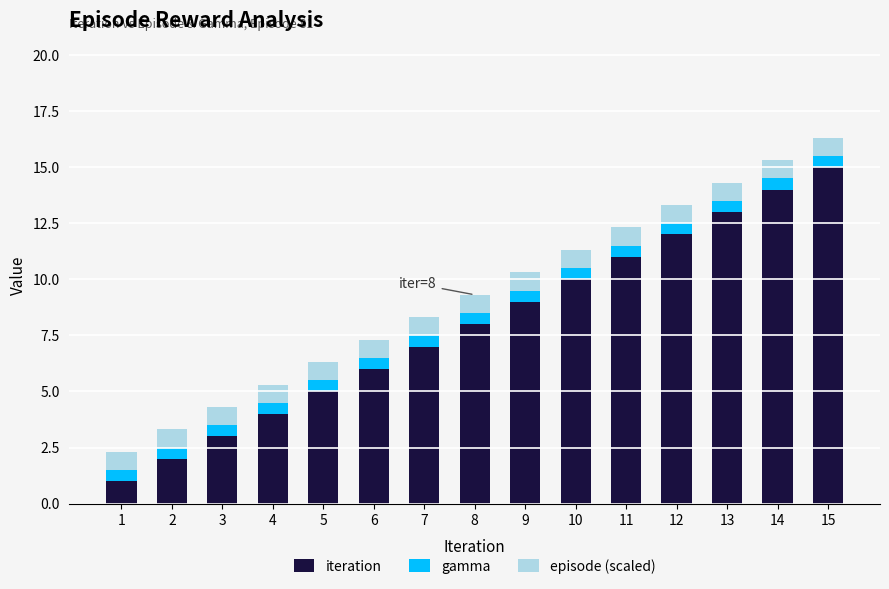

What is the total value across all series at 1?

2.3